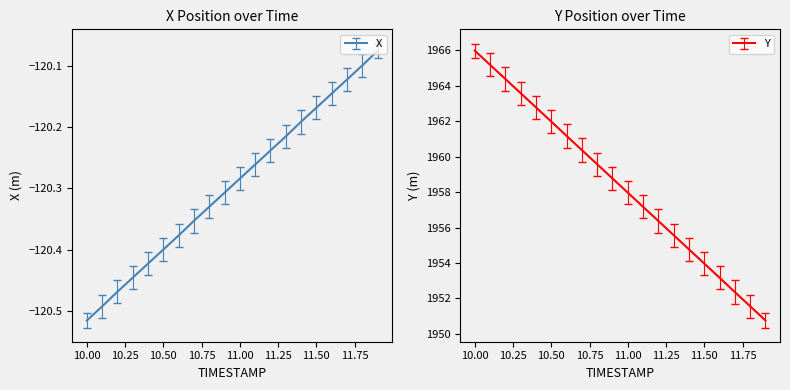

What is the difference between the second highest and second lowest values in the Y series?

13.6